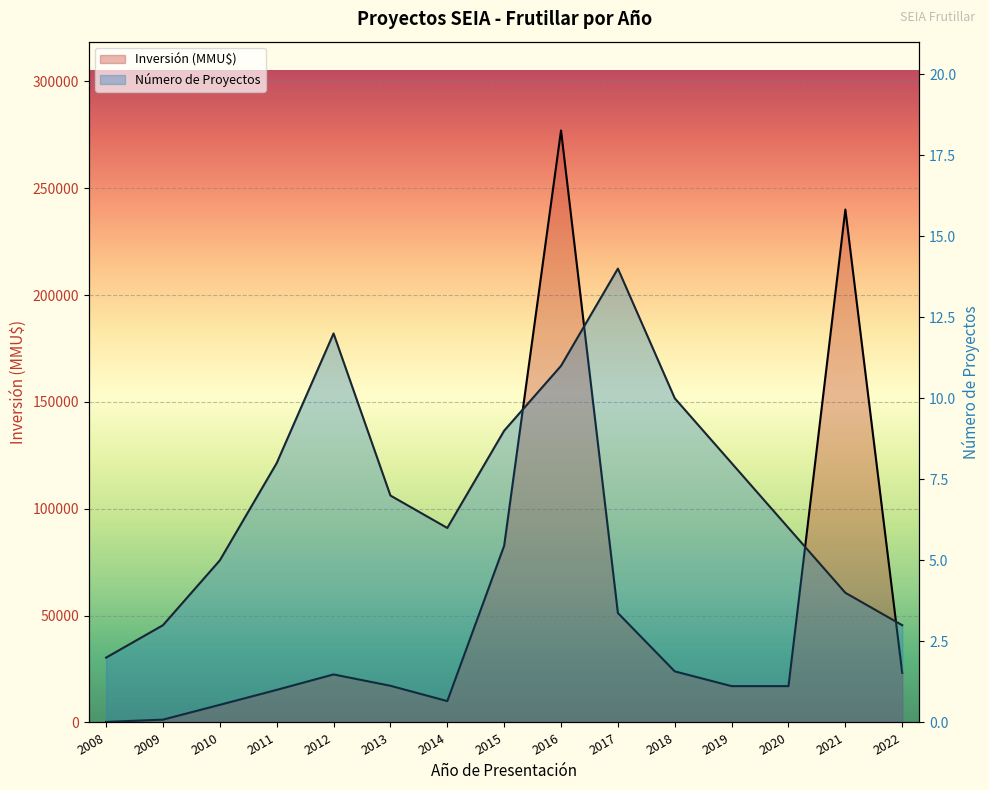

What is the maximum value shown in the chart?

277000